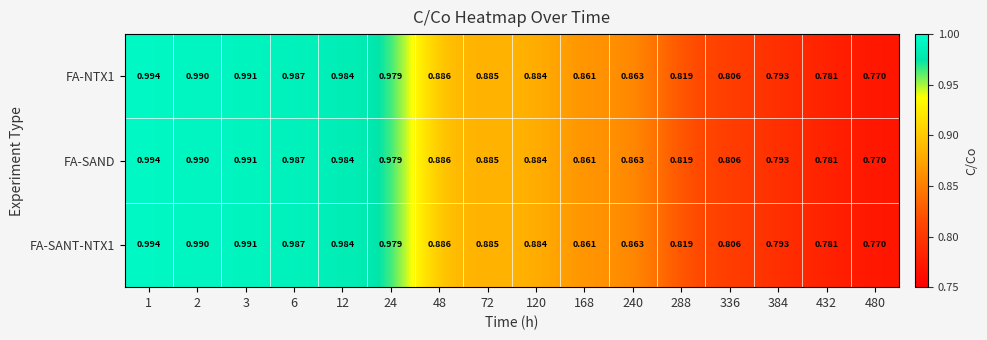

How many data points does each series have?

16